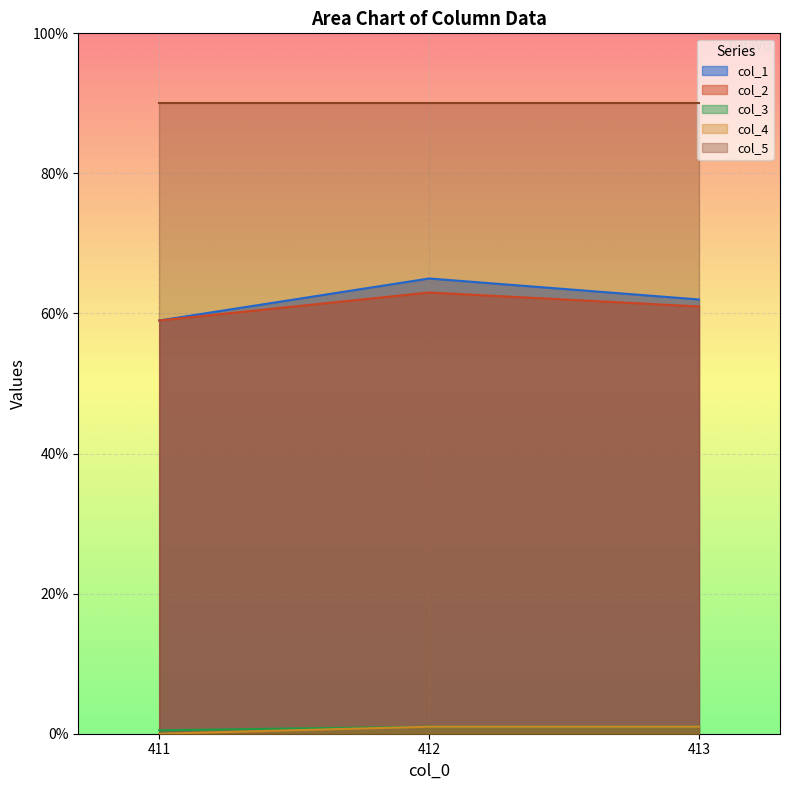

What is the label of the 2nd point from the left?

412.0